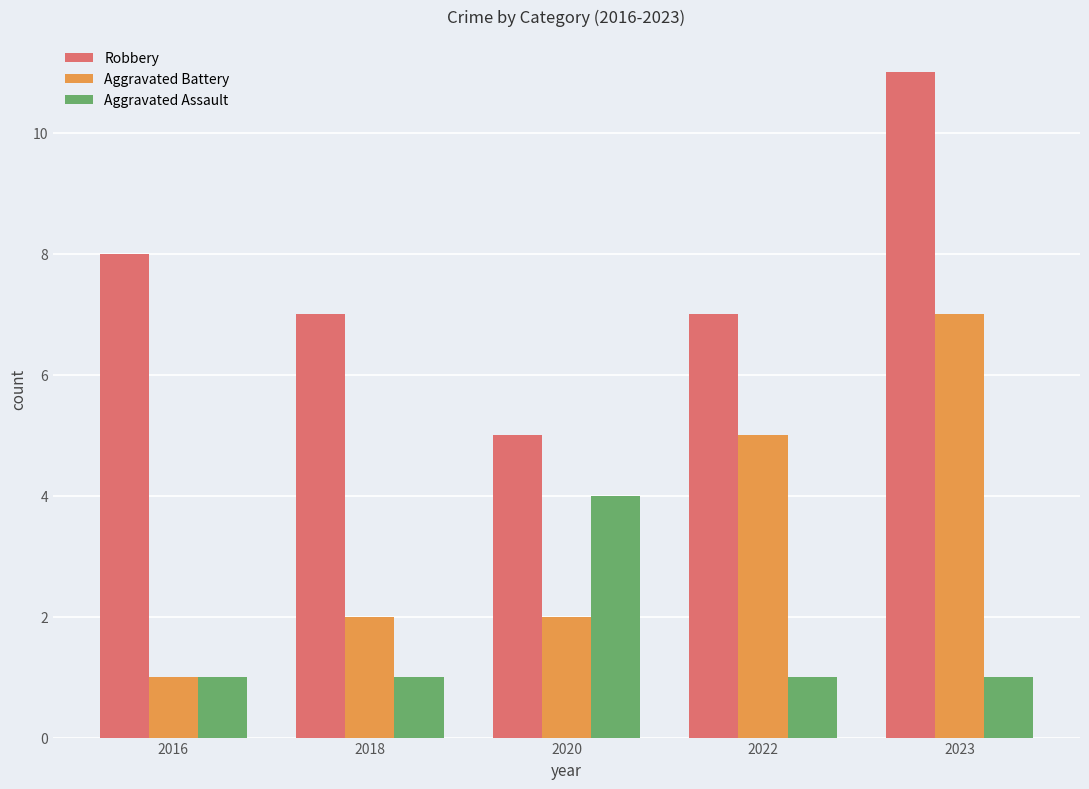

What is the approximate value of Aggravated Battery at 2023?

7